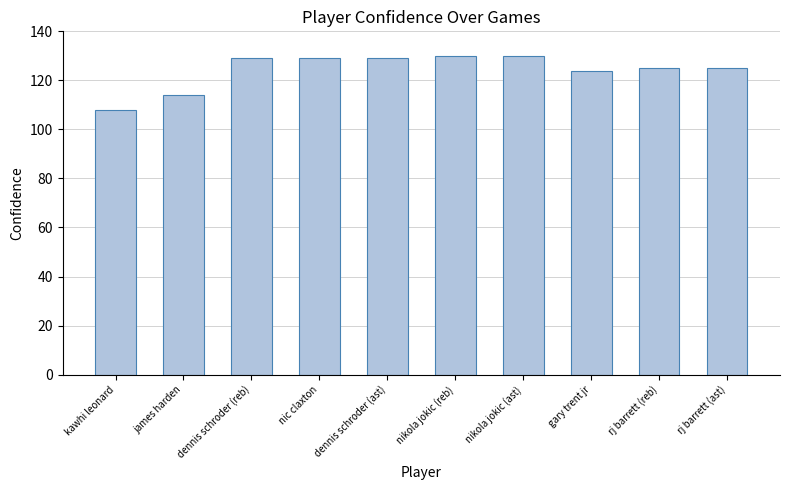

What is the approximate value at gary trent jr, to the nearest 10?

120